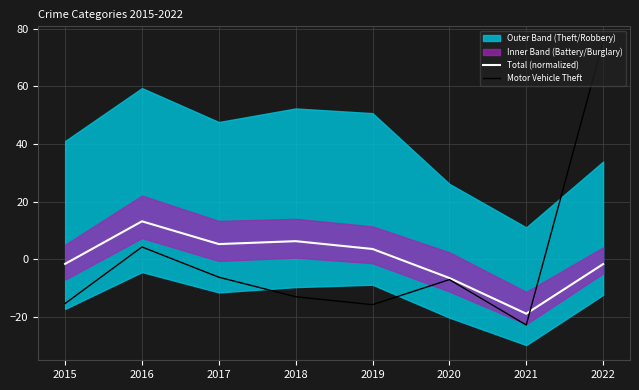

What is the value of the Motor Vehicle Theft point at the 5th from the left?

-15.7